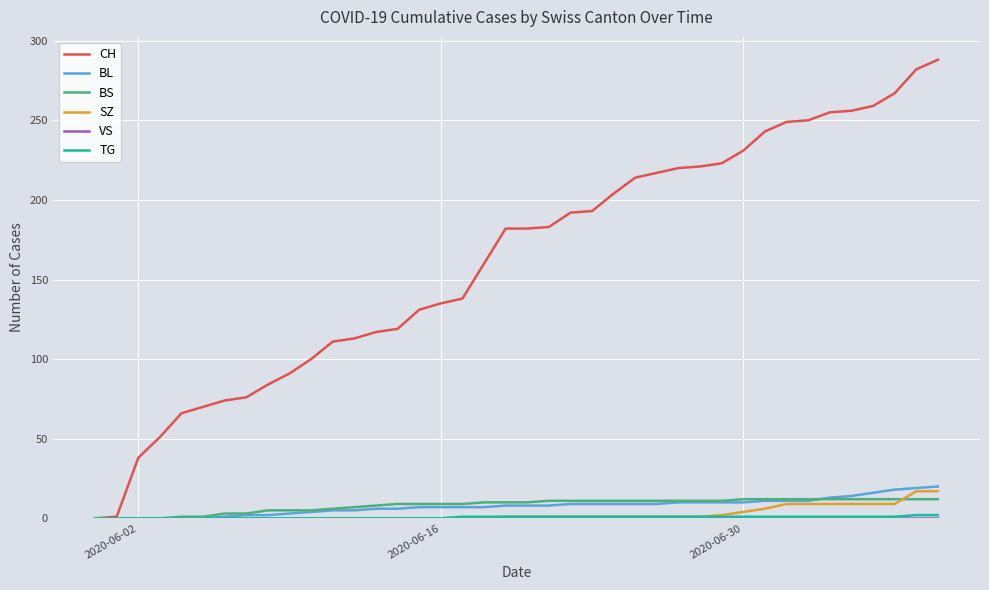

What is the highest value of the CH series?

288